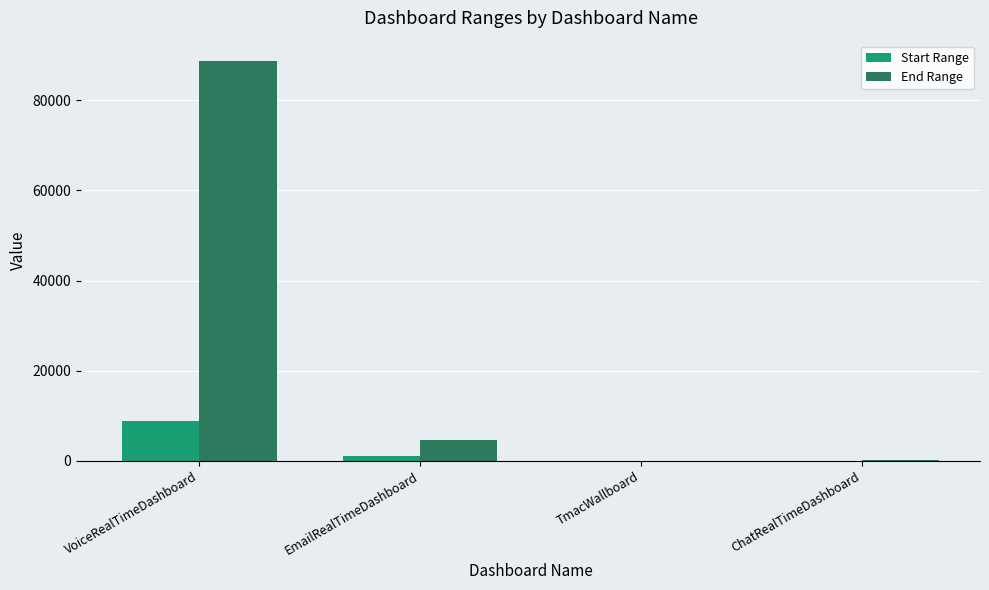

Which series changed the most between VoiceRealTimeDashboard and TmacWallboard?

End Range